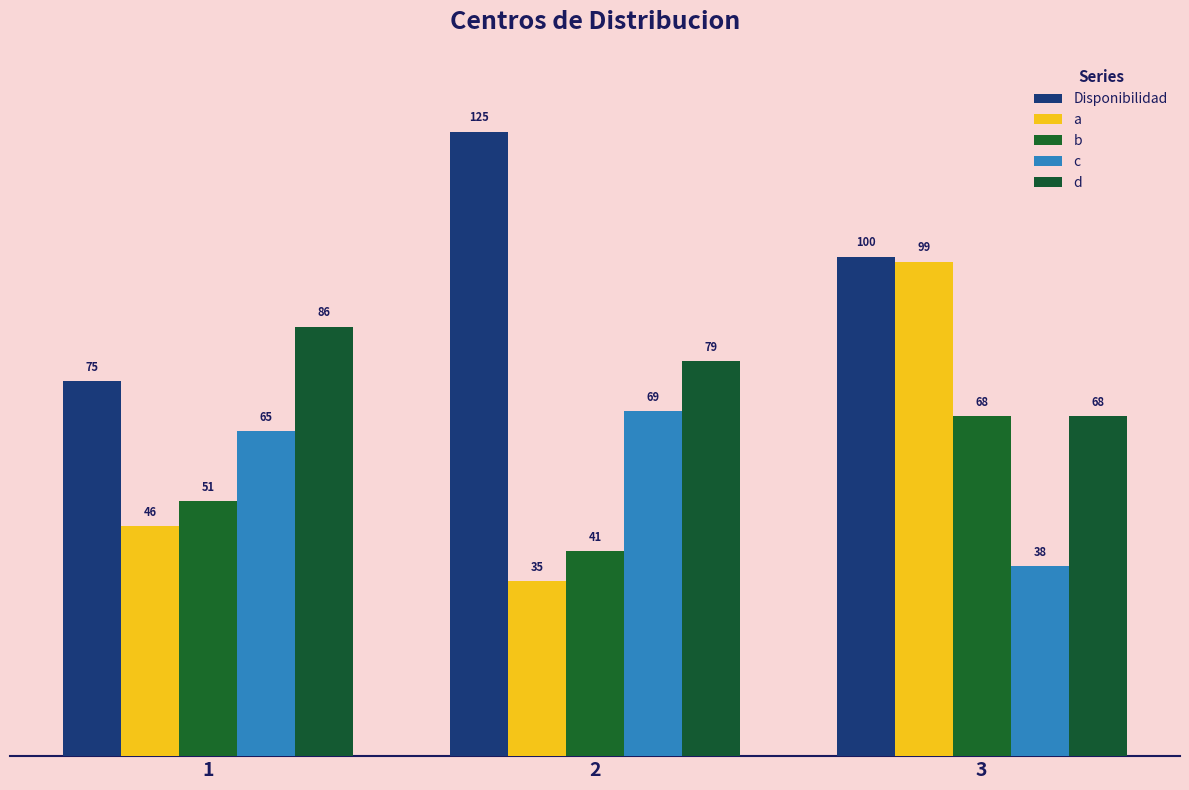

Which category has the highest value in the d series?

1